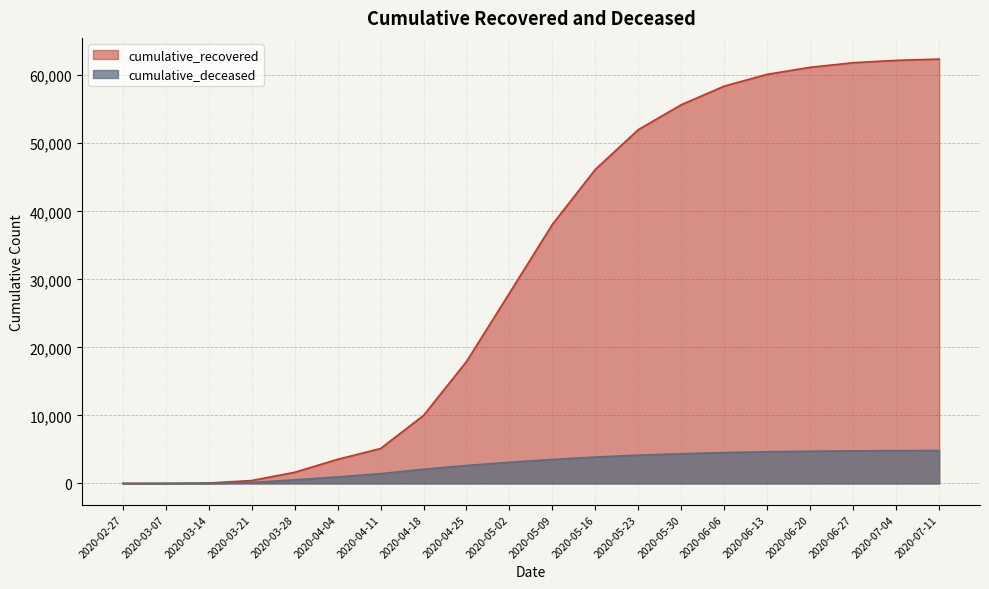

What is the total value across all series at 2020-05-16?

50050